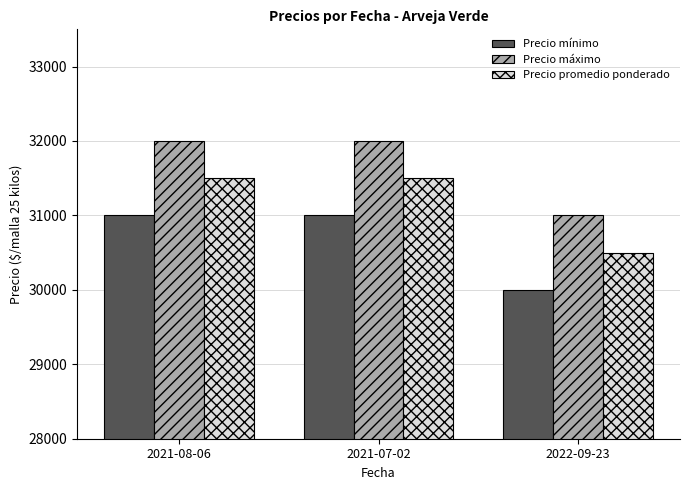

Reading right to left, extract all data points from this chart.

Precio mínimo: 2022-09-23=30000	2021-07-02=31000	2021-08-06=31000
Precio máximo: 2022-09-23=31000	2021-07-02=32000	2021-08-06=32000
Precio promedio ponderado: 2022-09-23=30500	2021-07-02=31500	2021-08-06=31500